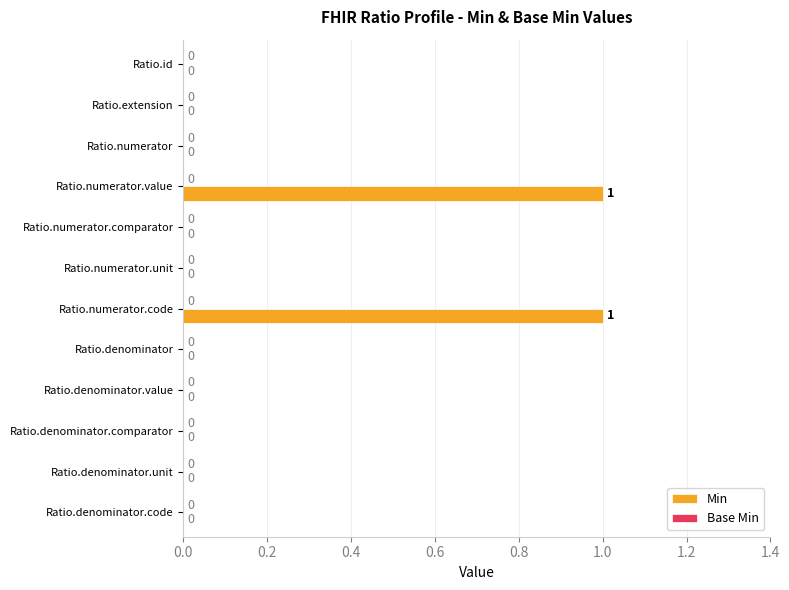

Between Ratio.extension and Ratio.numerator.code, which is larger?

Ratio.numerator.code